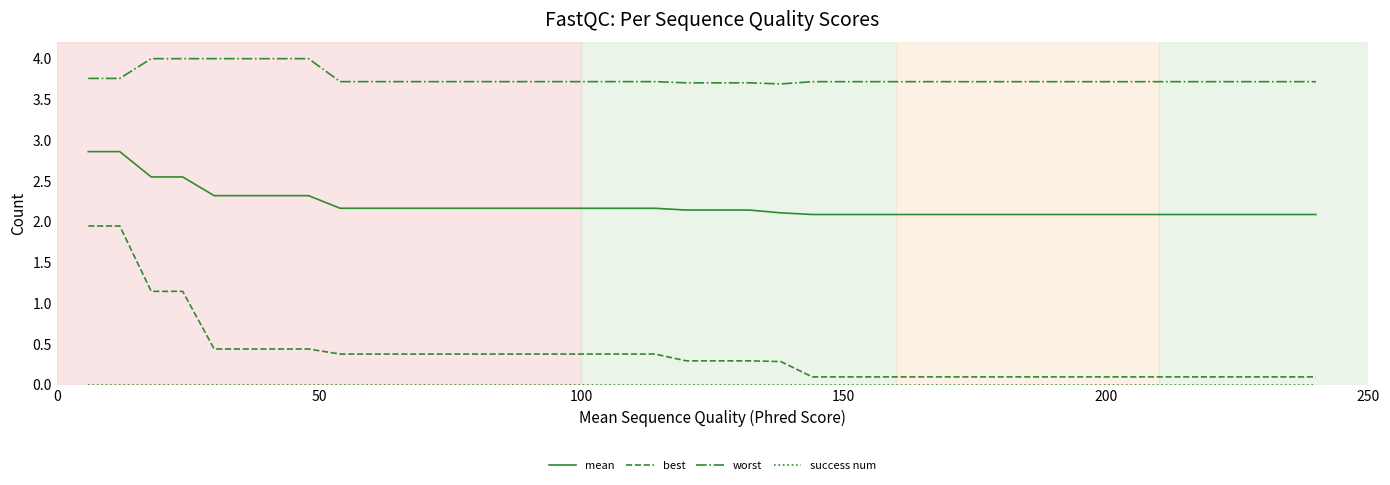

True or false: best and worst cross at least once.

False